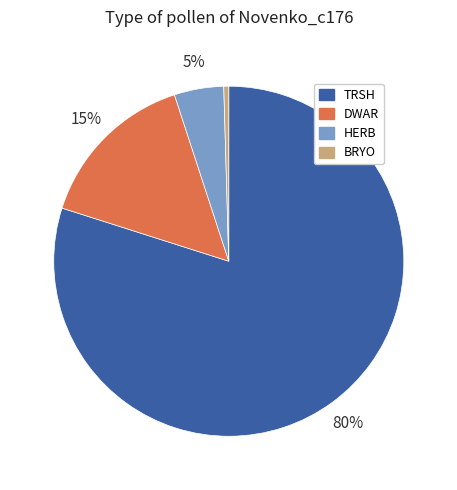

Count the number of slices in the pie.

4